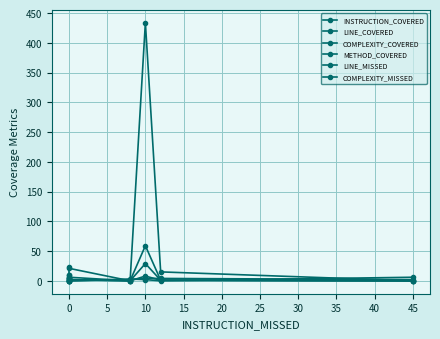

How many series are shown in this chart?

6